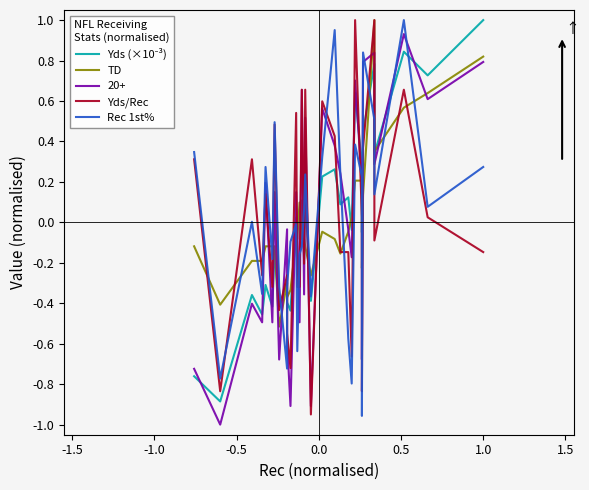

Is it true that Yds (×10⁻³) equals 1.2 at 27?

False